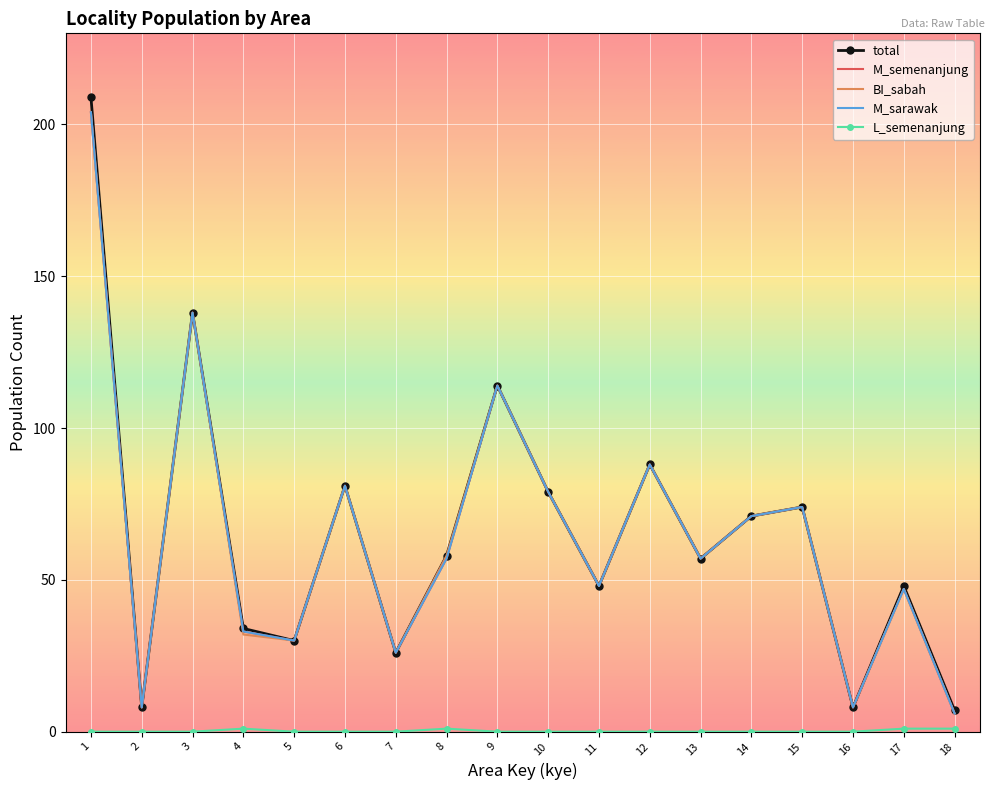

At which category is the sum across all series the highest?

1